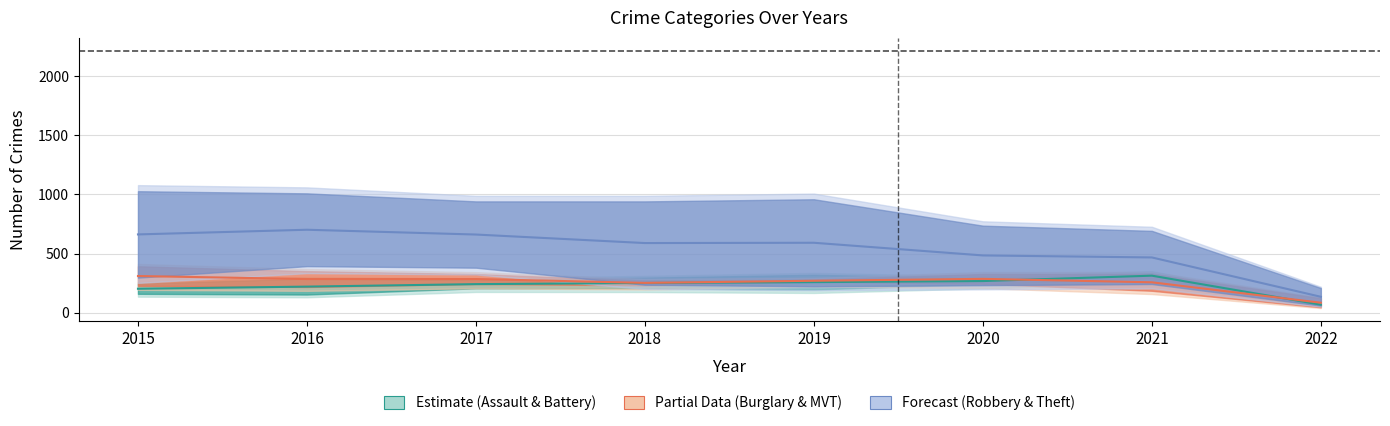

What is the greatest value displayed?

701.5